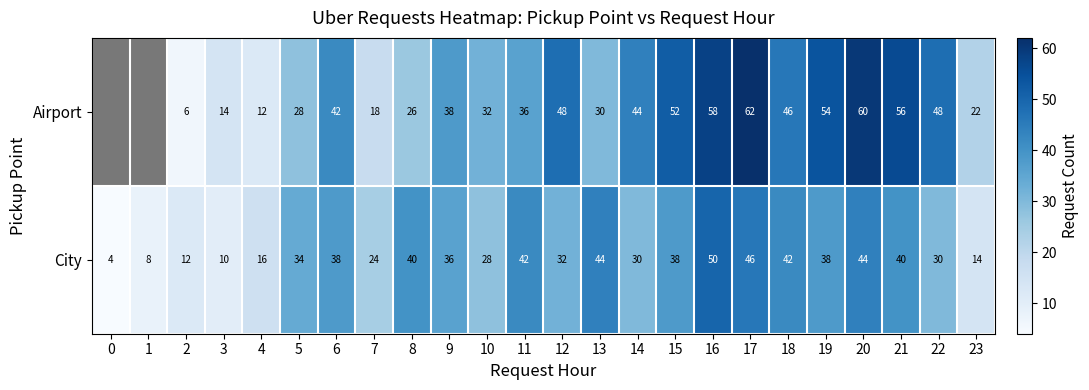

What is the average value of the City series?

31